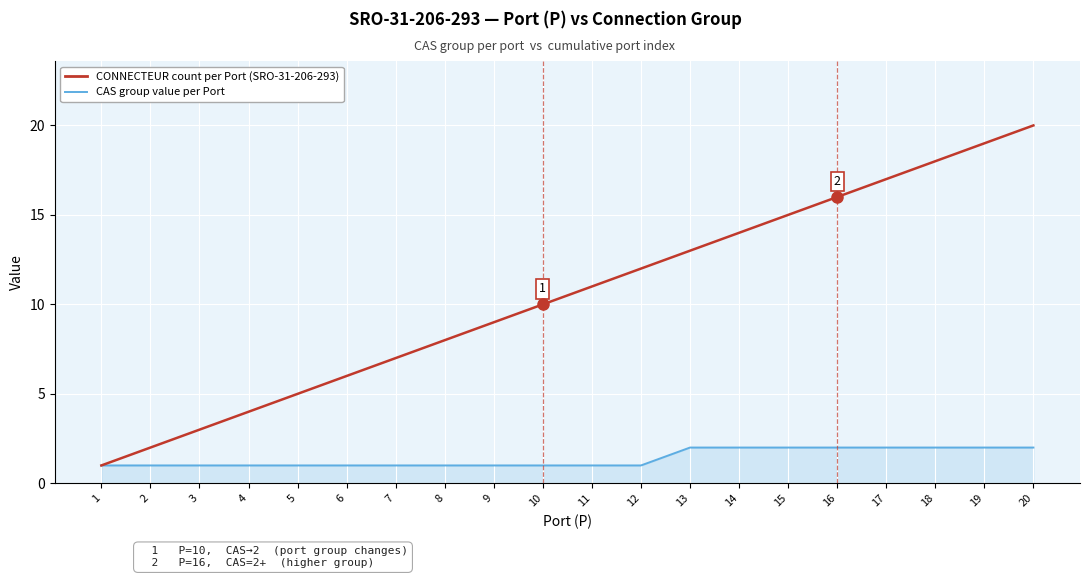

What is the difference between the highest and lowest values at 18?

16